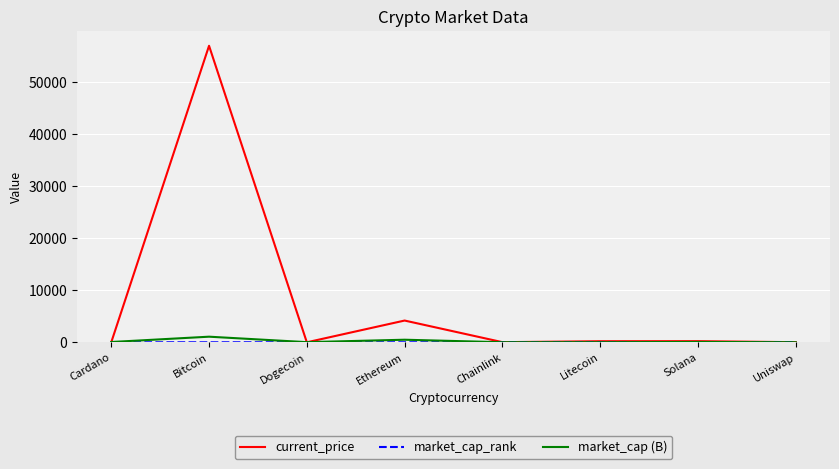

At how many categories does at least one series exceed 22961?

1